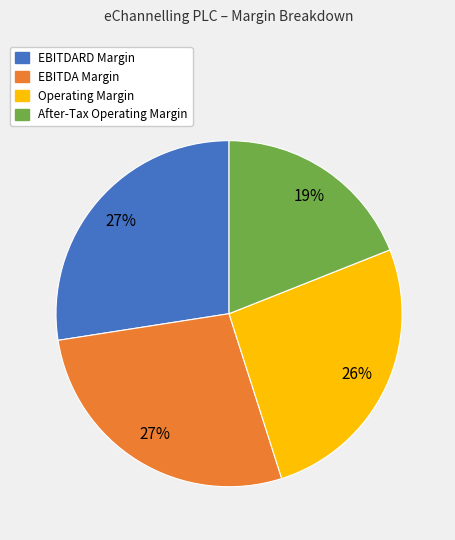

What percentage is the After-Tax Operating Margin slice, to the nearest percent?

19%